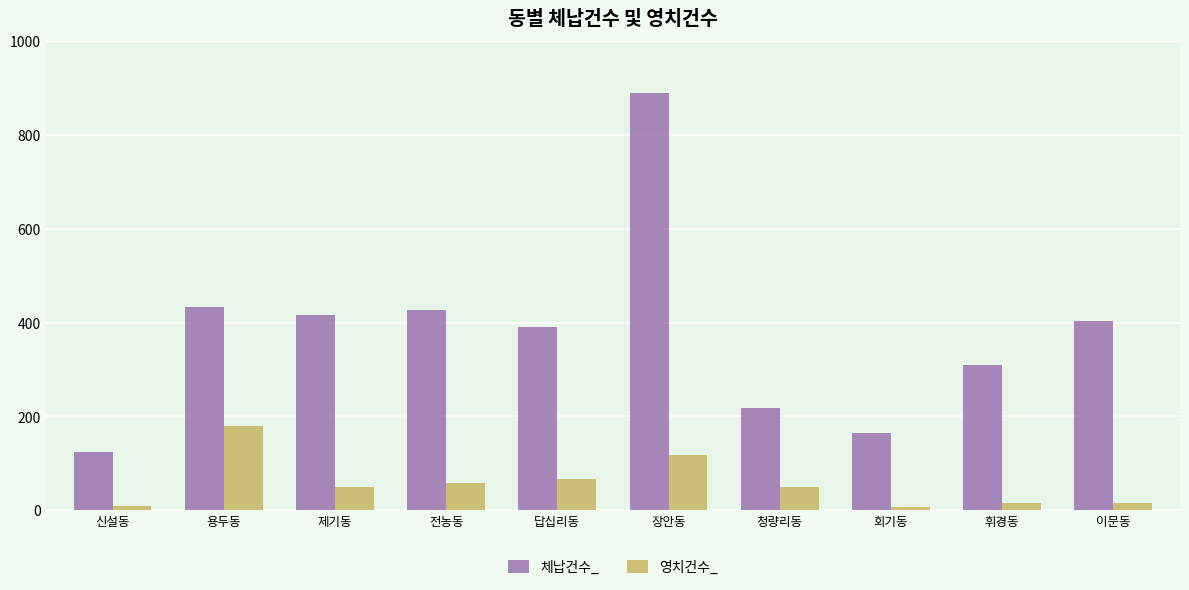

True or false: 영치건수_ has a value of 58 at 전농동.

True